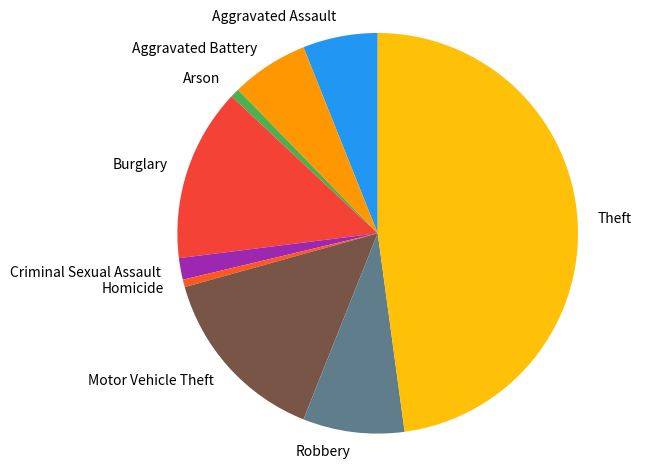

Which slice is the largest?

Theft